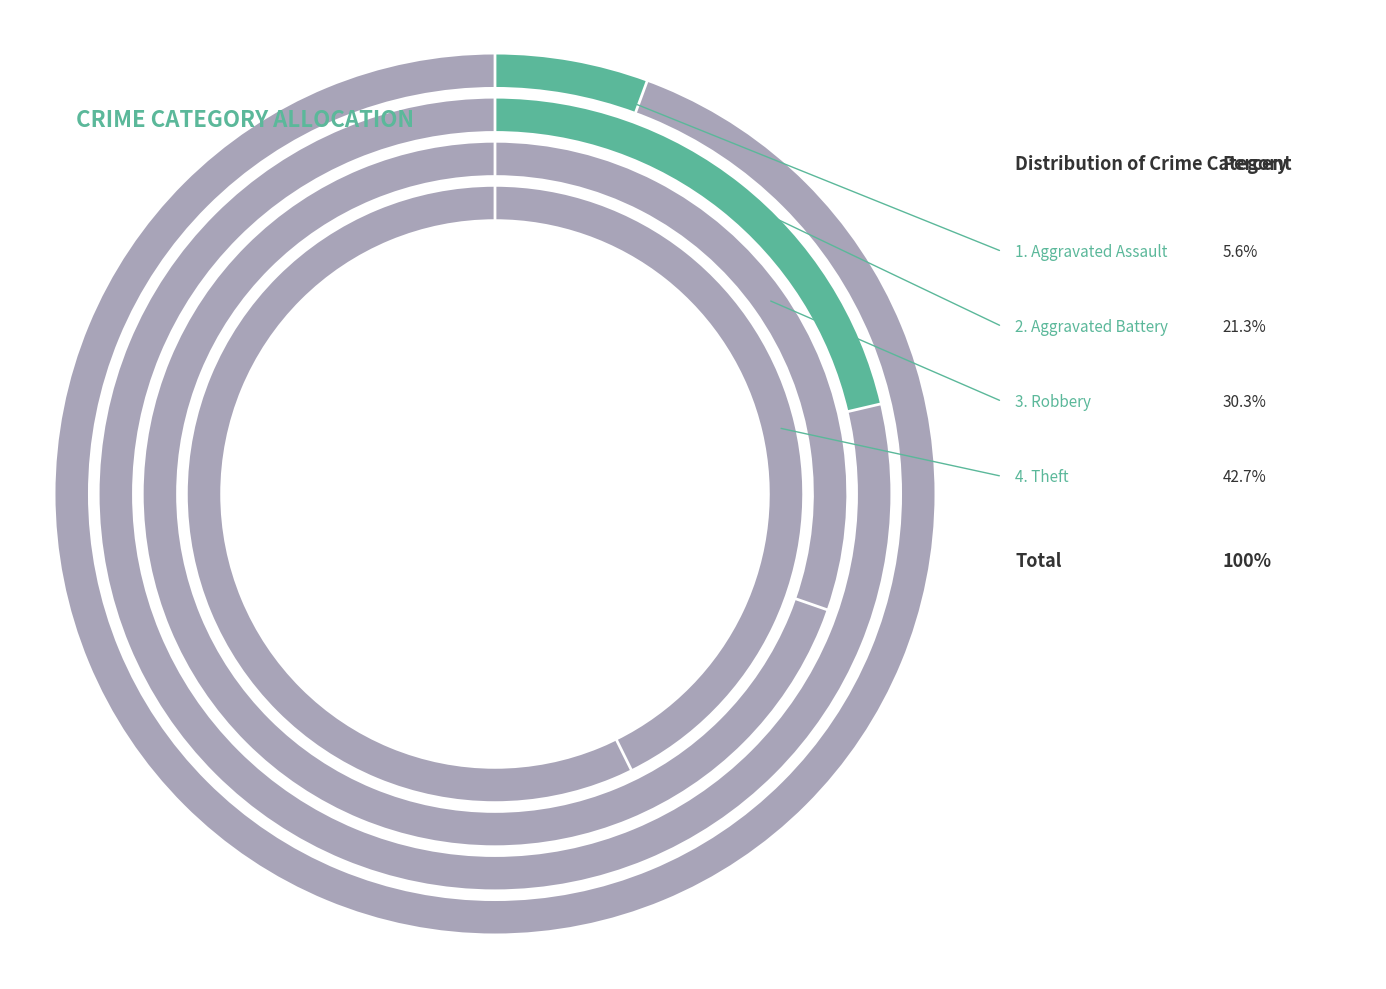

To the nearest percent, what is the combined percentage of Aggravated Battery and Robbery?

52%